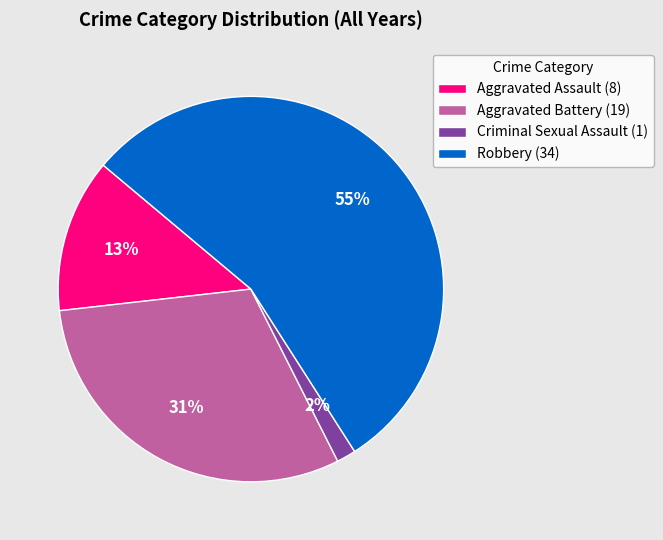

Is there a majority slice in this chart?

Yes